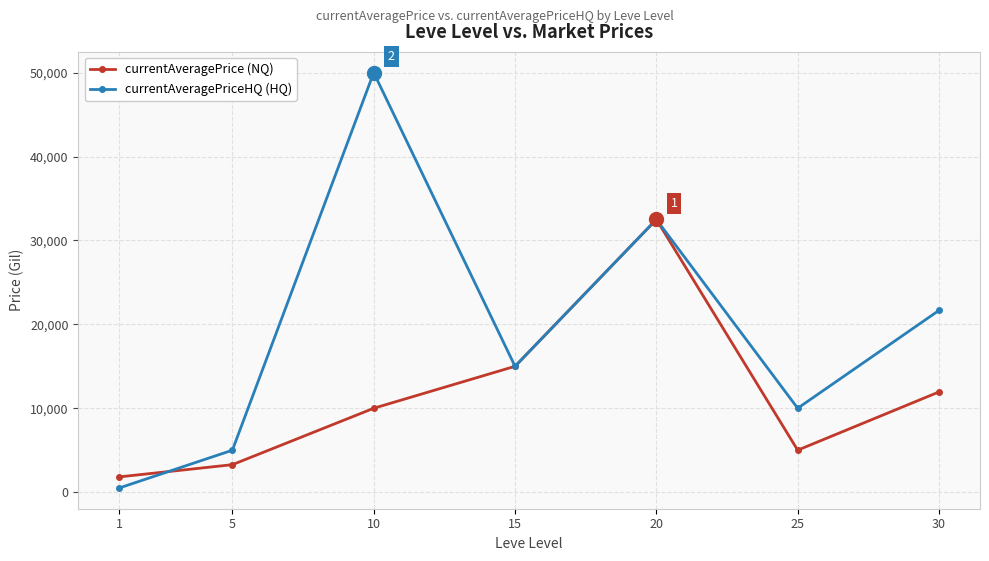

What is the maximum value for currentAveragePrice (NQ)?

32499.8